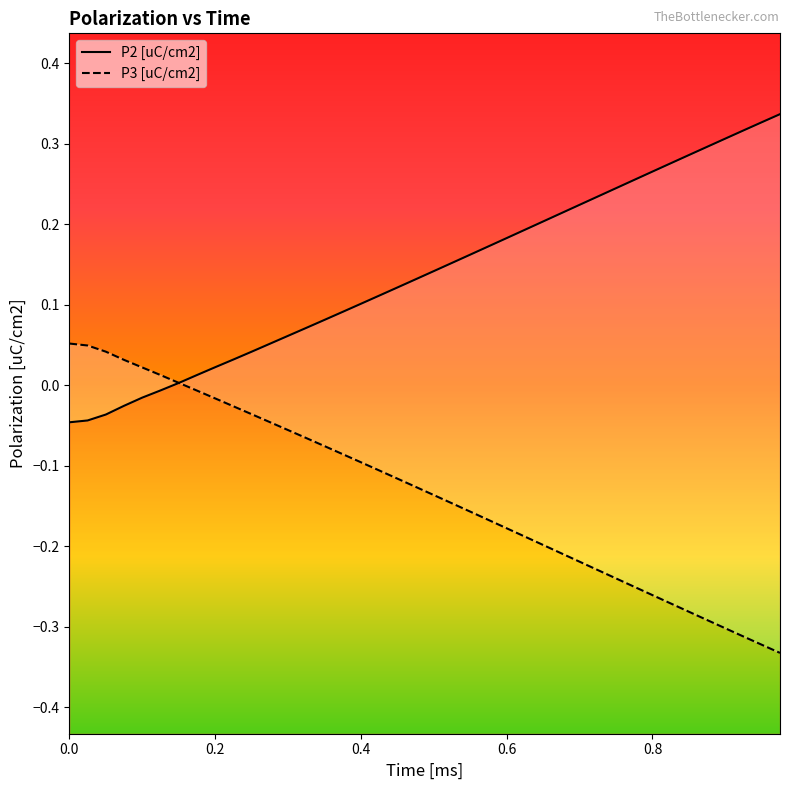

How many times do P2 [uC/cm2] and P3 [uC/cm2] cross each other?

1